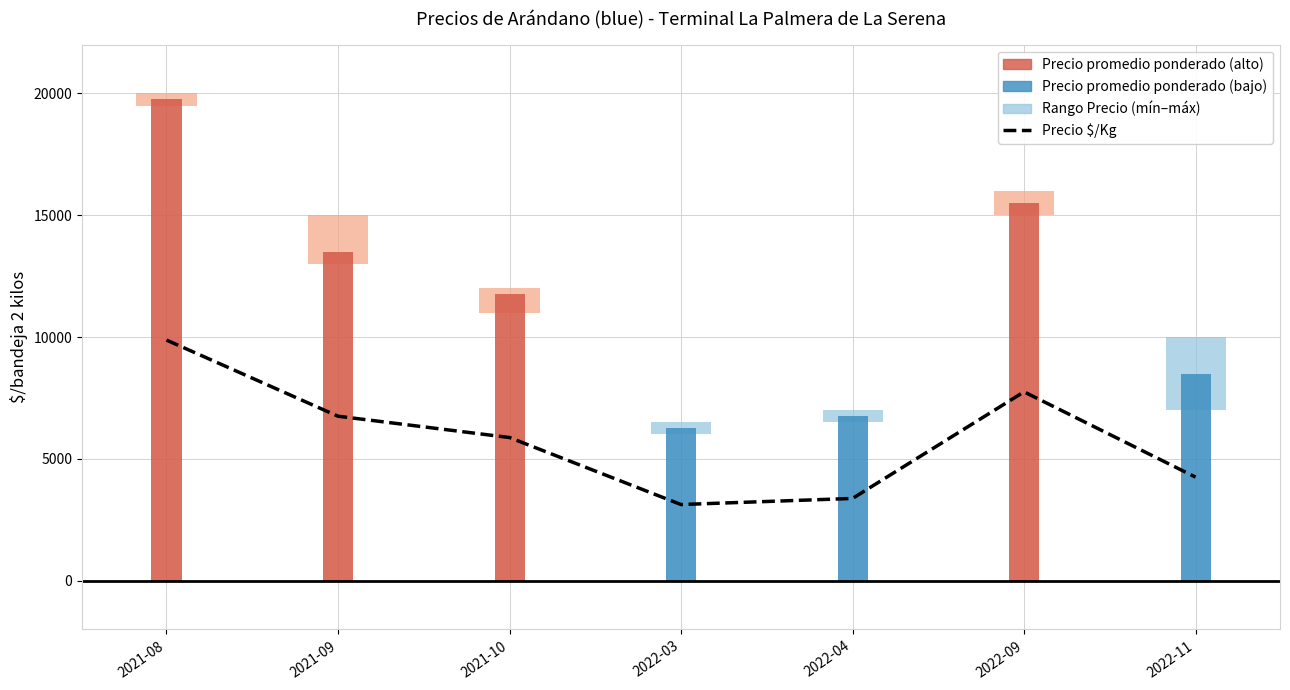

The chart shows a value of 6869 at 2022-11. True or false?

False